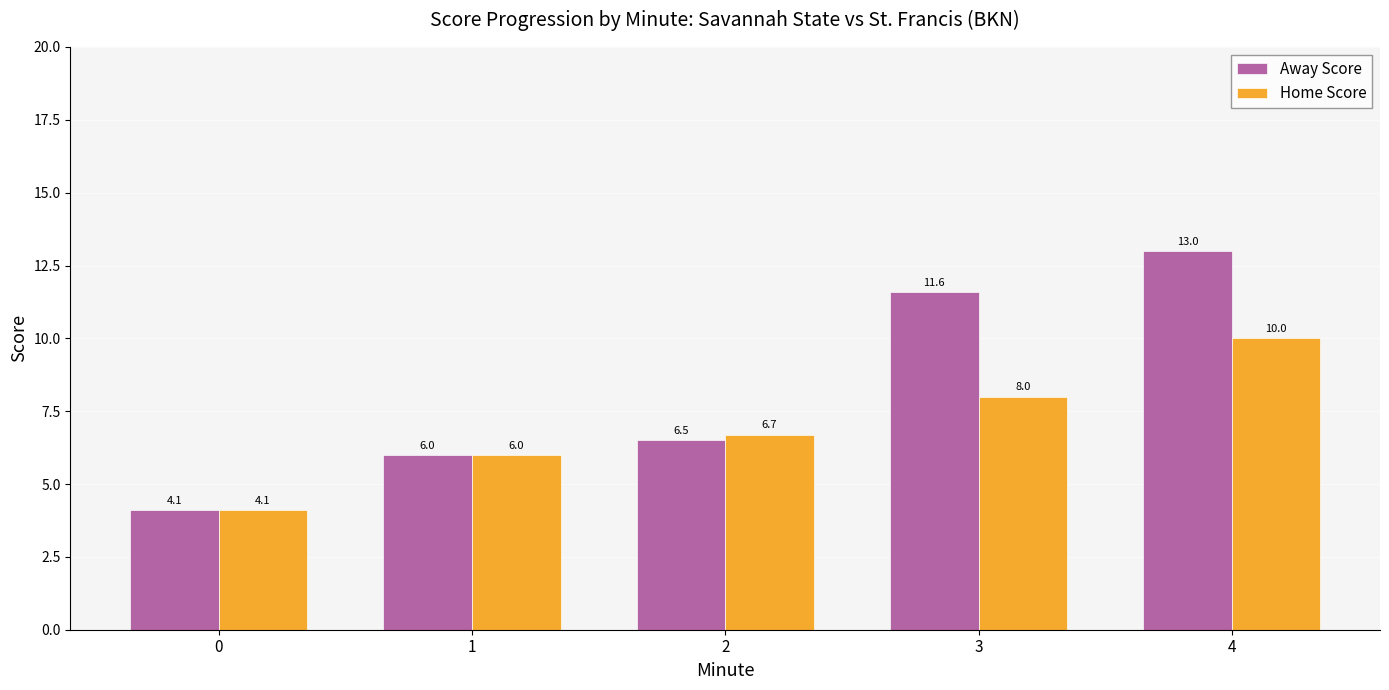

Which series changed the most between 1 and 4?

Away Score